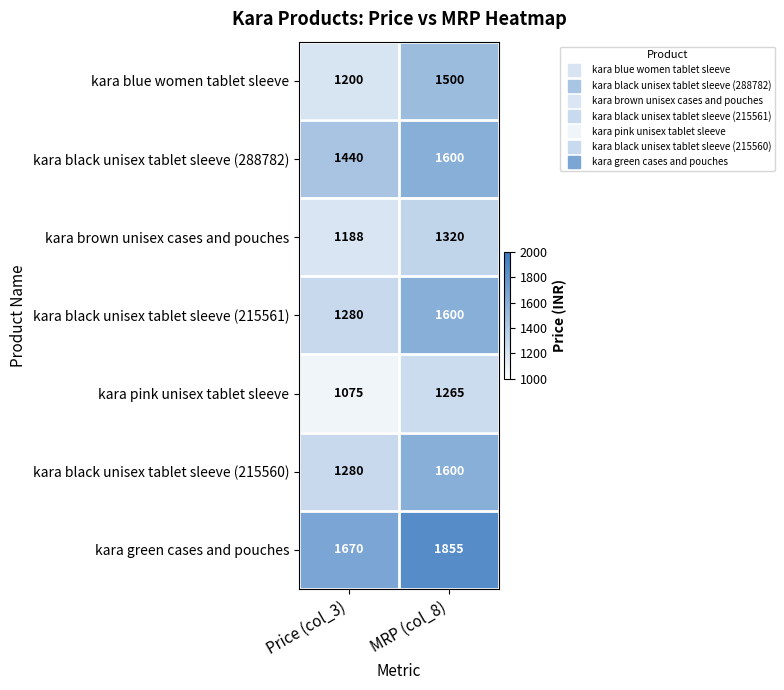

At how many categories does at least one series exceed 1362?

2